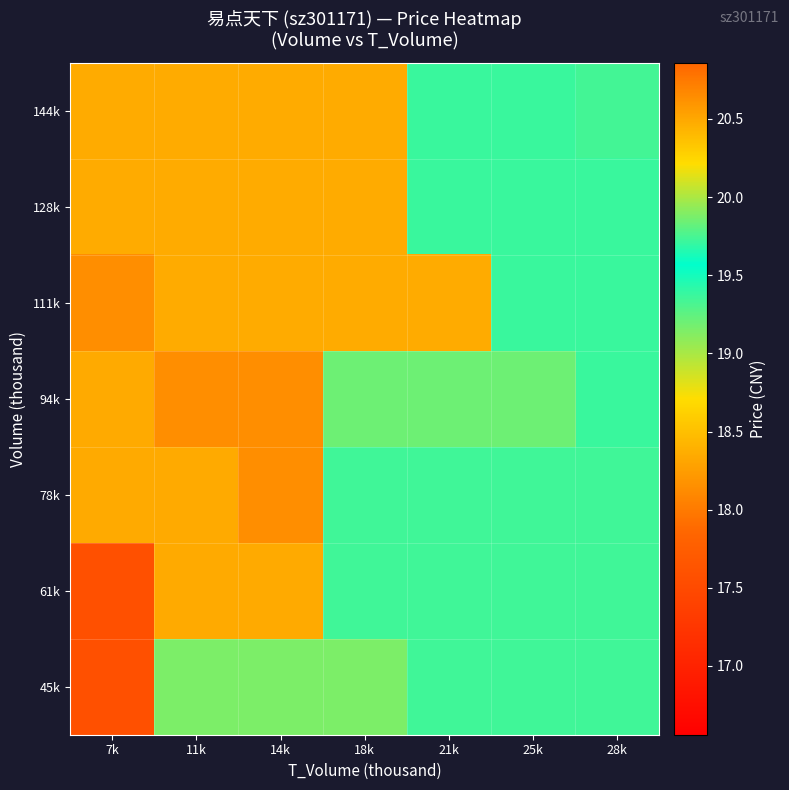

Which has a higher value, 21k or 11k?

21k